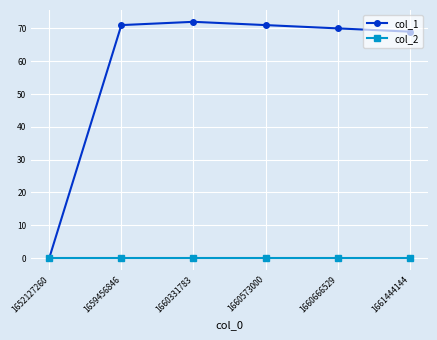

How many series are shown in this chart?

2